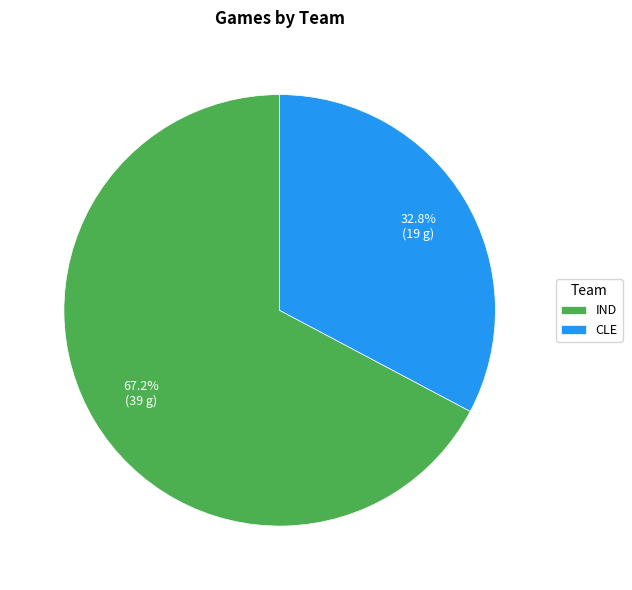

Rank the categories by value from highest to lowest.

IND, CLE